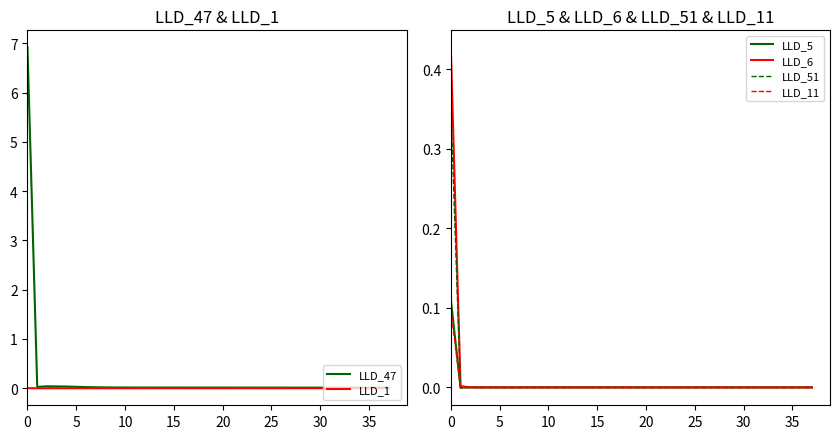

Which series changed the most between 20 and 26?

LLD_47